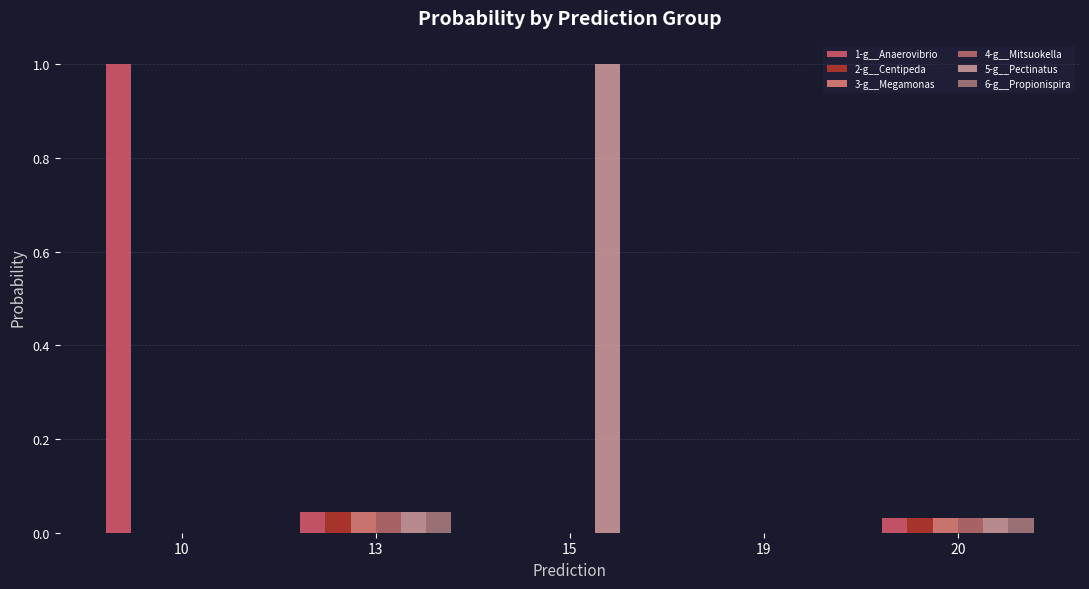

Is the value of 2-g__Centipeda at 20 greater than the value of 6-g__Propionispira at 19?

Yes